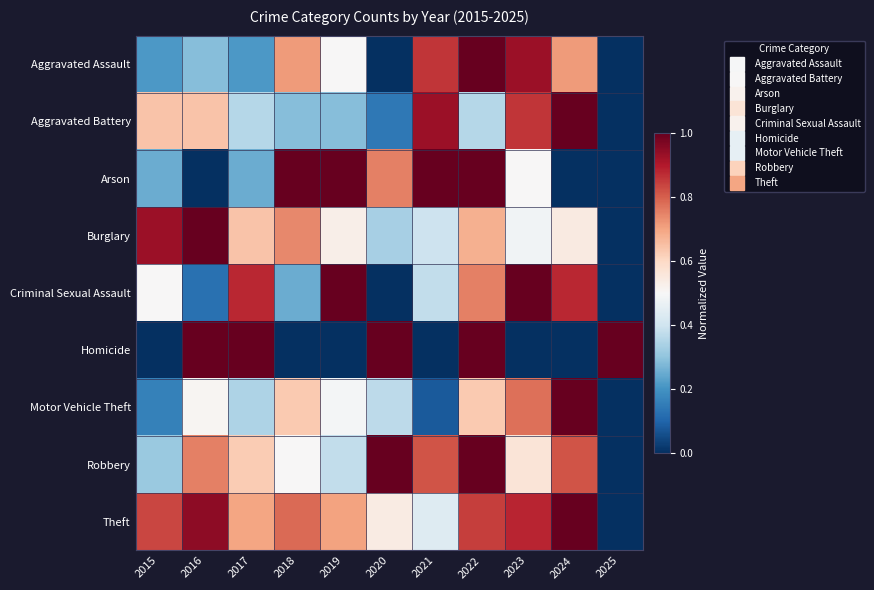

What is the spread (max minus min) of values at 2021?

1.0